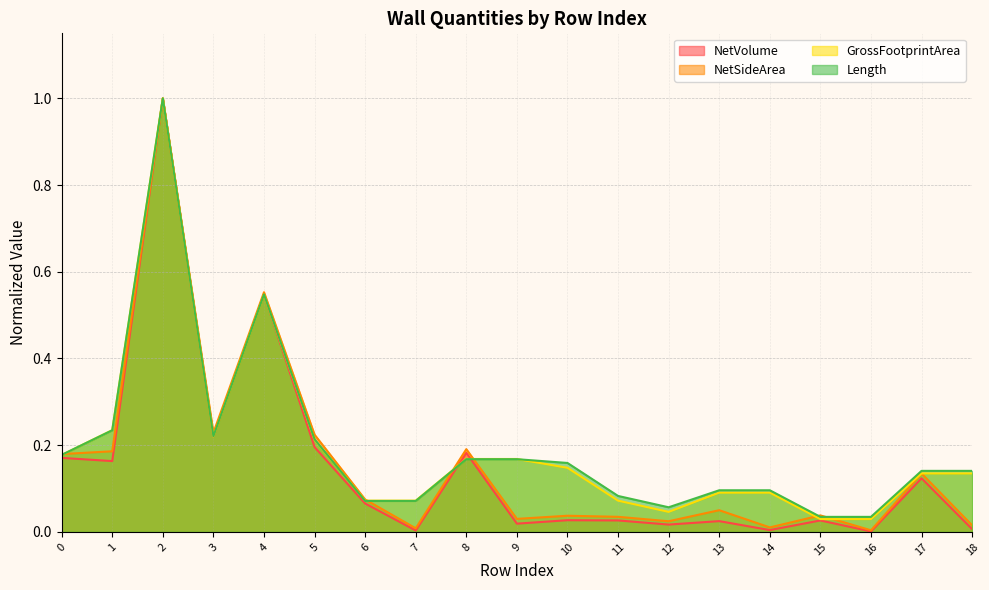

What is the total value across all series at 12?

0.1